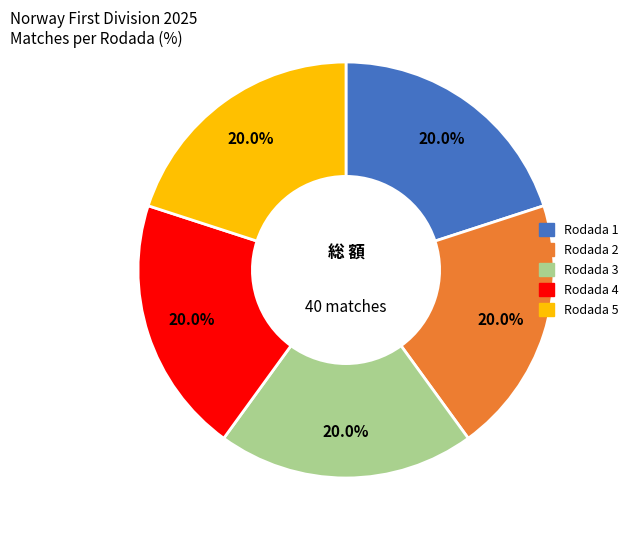

What is the ratio of the value at Rodada 2 to the value at Rodada 4?

1.0